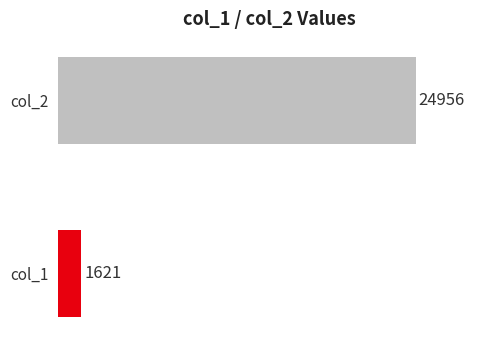

How many distinct data groups are displayed?

2